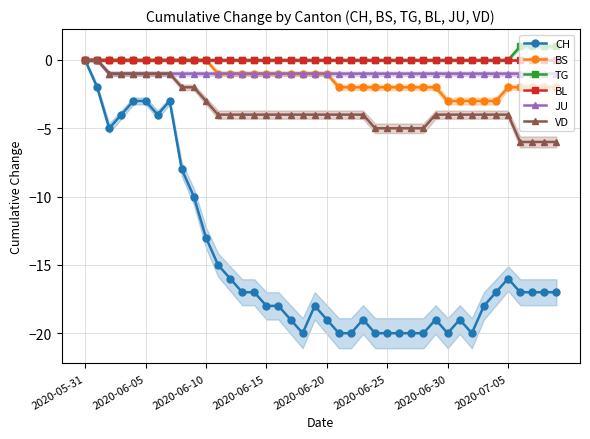

What is the difference between the maximum and minimum values in the JU series?

1